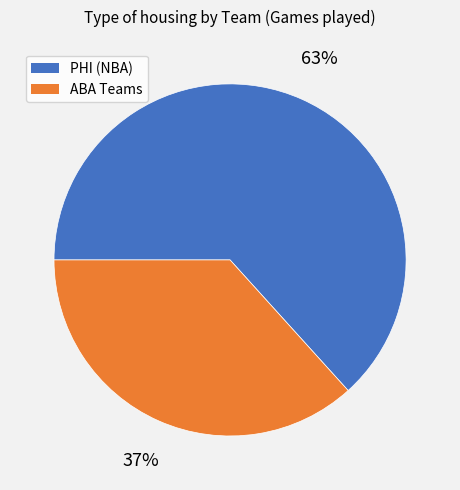

To the nearest percent, what portion does PHI (NBA) represent?

63%